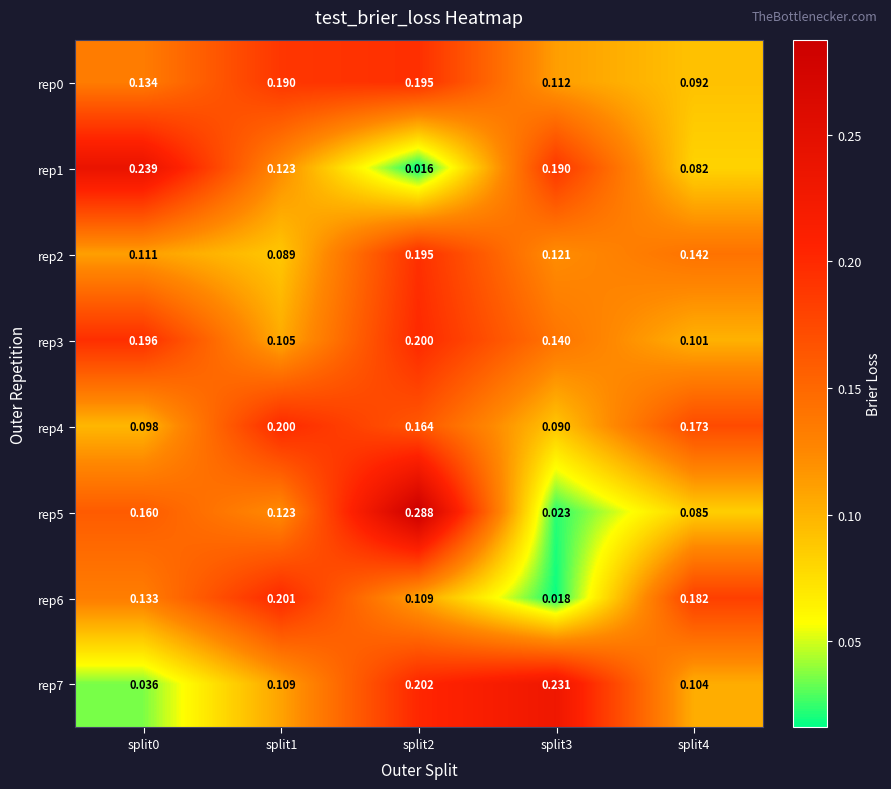

Which label corresponds to the largest value in the chart?

split2